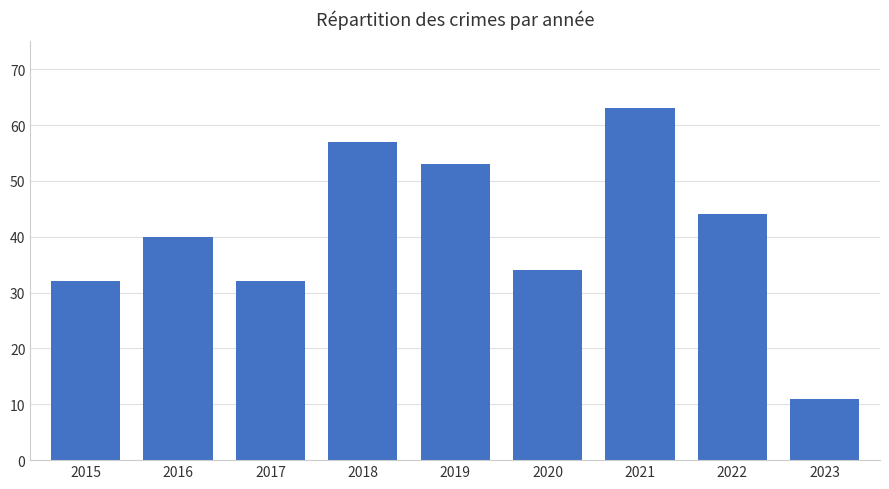

Are the bars grouped side by side (vs. stacked)?

No